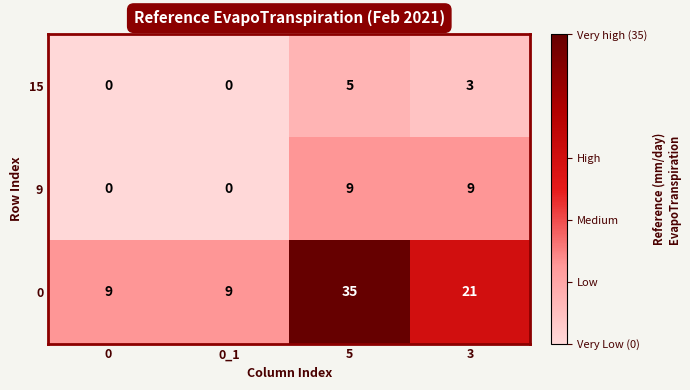

Where is 15 nearest to the value 2?

3